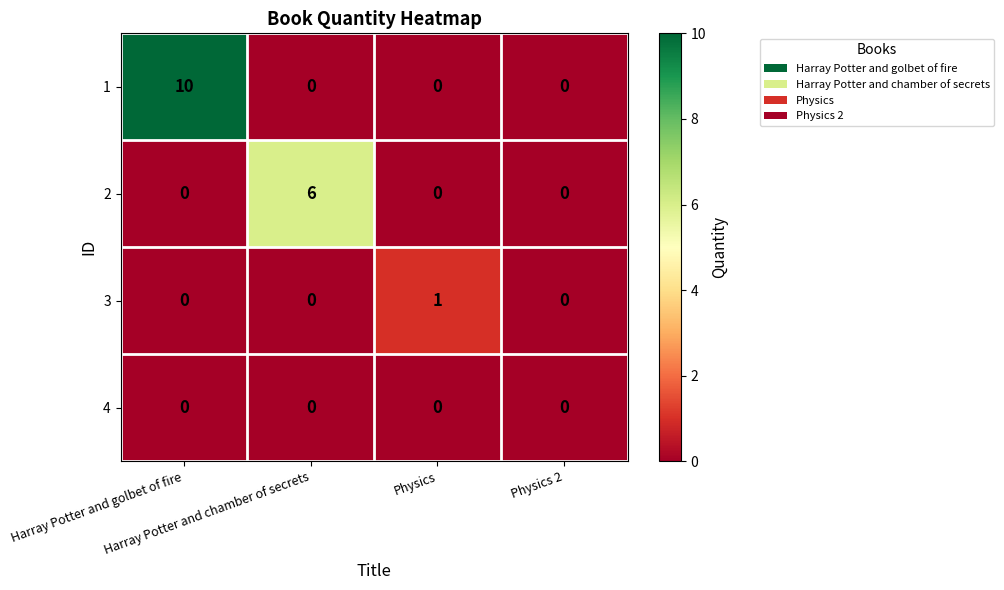

List the series in order of their peak value, highest first.

1, 2, 3, 4